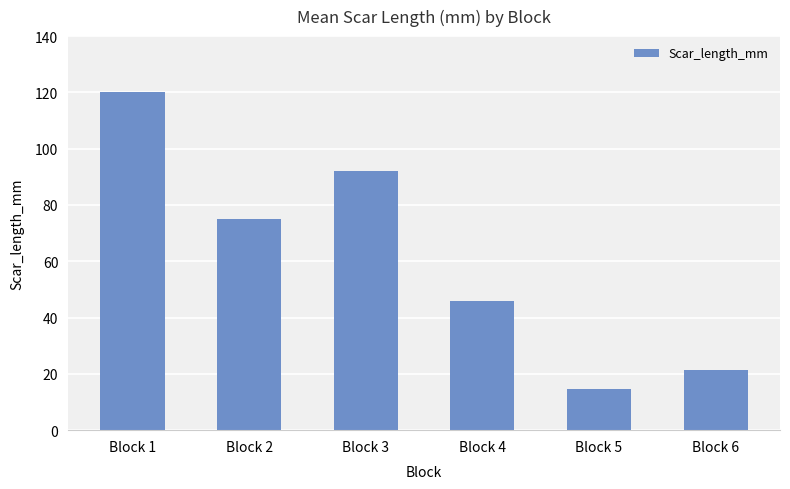

Reading right to left, list all the values displayed in this chart.

21.3	14.5	46.0	91.9	75.1	120.1